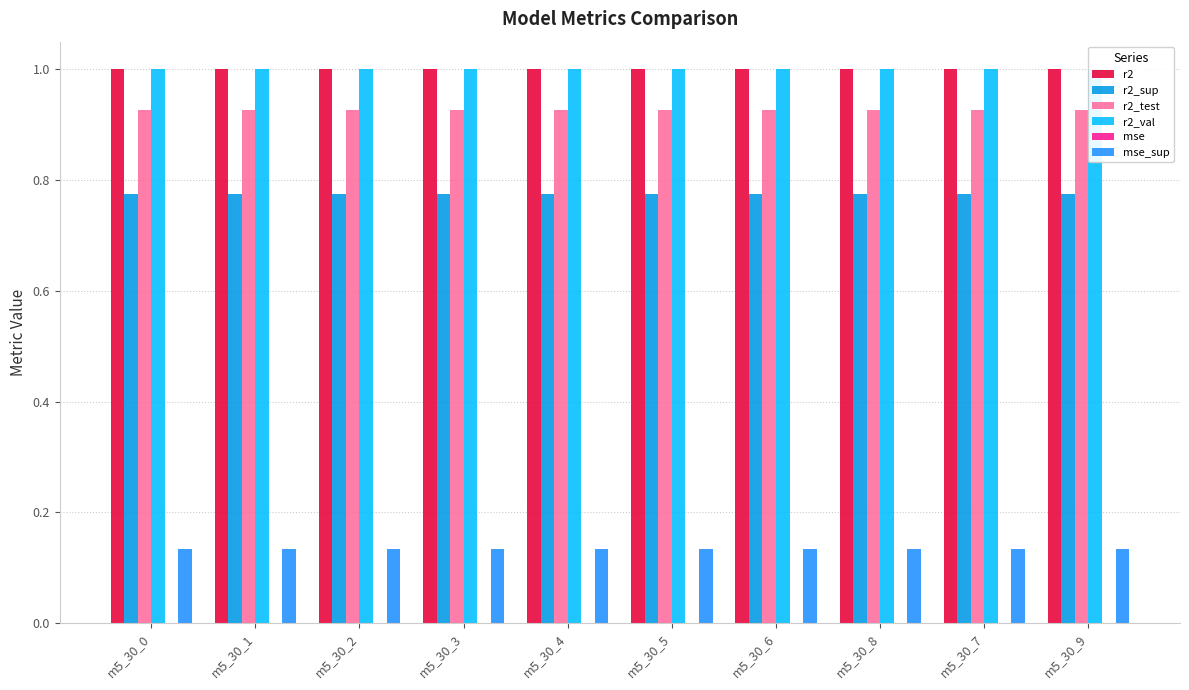

What is the maximum value shown in the chart?

1.0